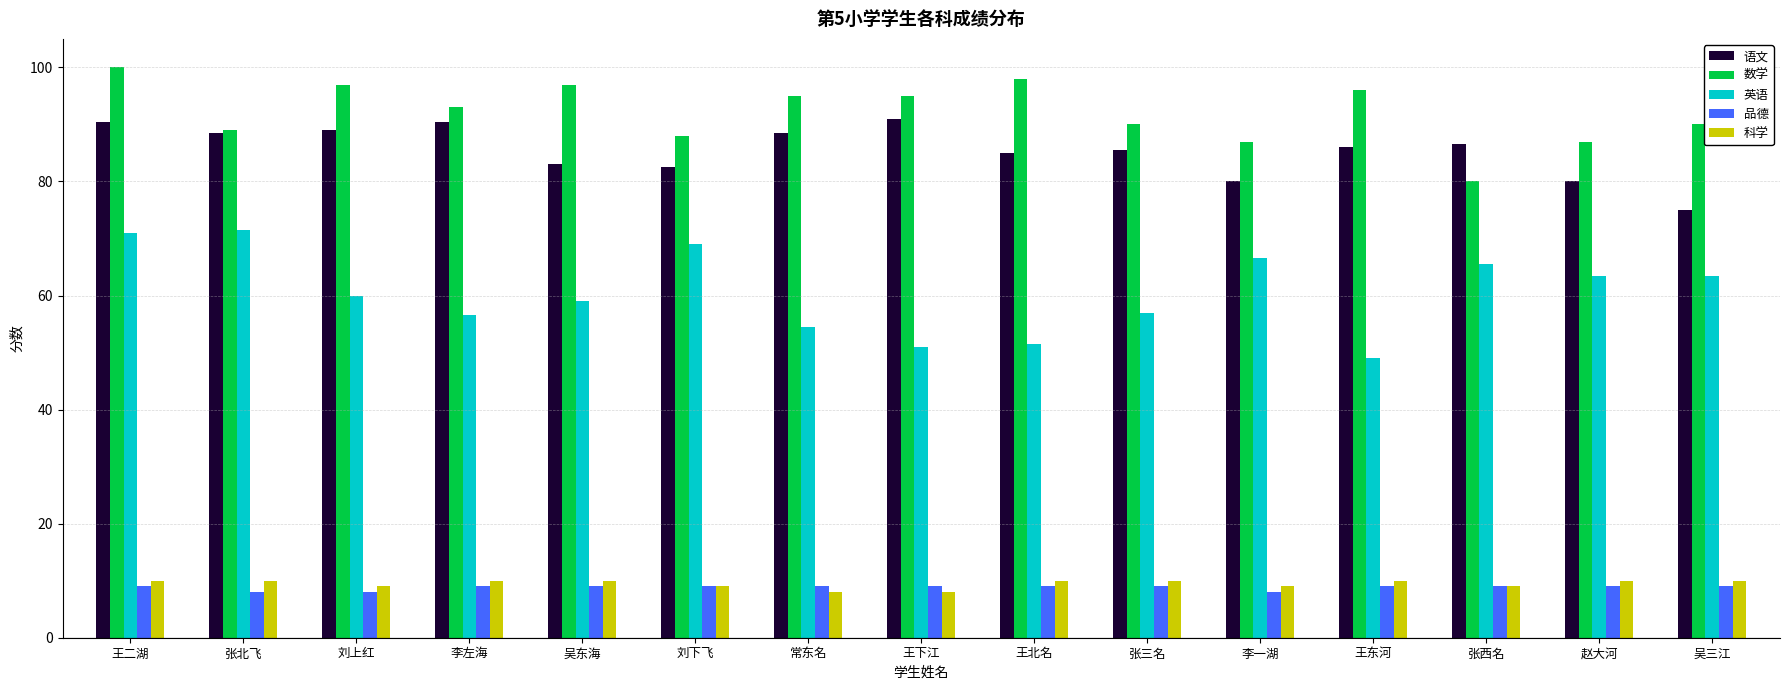

How many bars are there in each group?

5